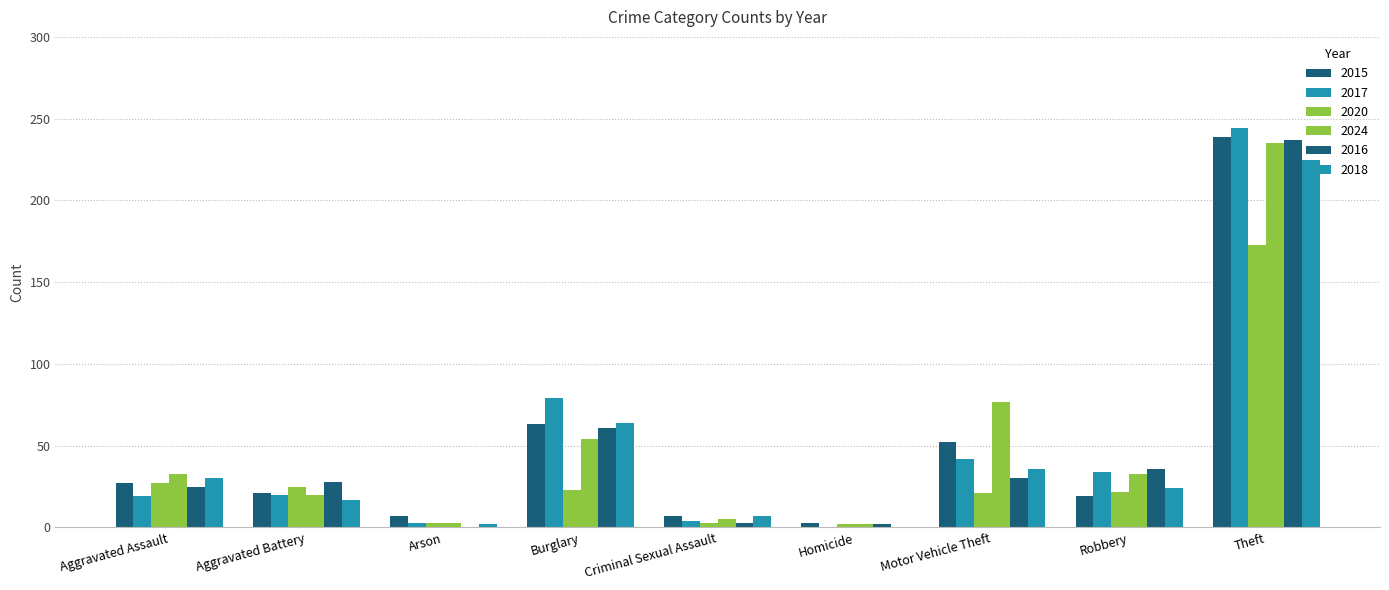

Reading left to right, transcribe all the data shown in this chart.

2015: Aggravated Assault=27	Aggravated Battery=21	Arson=7	Burglary=63	Criminal Sexual Assault=7	Homicide=3	Motor Vehicle Theft=52	Robbery=19	Theft=239
2017: Aggravated Assault=19	Aggravated Battery=20	Arson=3	Burglary=79	Criminal Sexual Assault=4	Homicide=0	Motor Vehicle Theft=42	Robbery=34	Theft=244
2020: Aggravated Assault=27	Aggravated Battery=25	Arson=3	Burglary=23	Criminal Sexual Assault=3	Homicide=2	Motor Vehicle Theft=21	Robbery=22	Theft=173
2024: Aggravated Assault=33	Aggravated Battery=20	Arson=3	Burglary=54	Criminal Sexual Assault=5	Homicide=2	Motor Vehicle Theft=77	Robbery=33	Theft=235
2016: Aggravated Assault=25	Aggravated Battery=28	Arson=0	Burglary=61	Criminal Sexual Assault=3	Homicide=2	Motor Vehicle Theft=30	Robbery=36	Theft=237
2018: Aggravated Assault=30	Aggravated Battery=17	Arson=2	Burglary=64	Criminal Sexual Assault=7	Homicide=0	Motor Vehicle Theft=36	Robbery=24	Theft=225